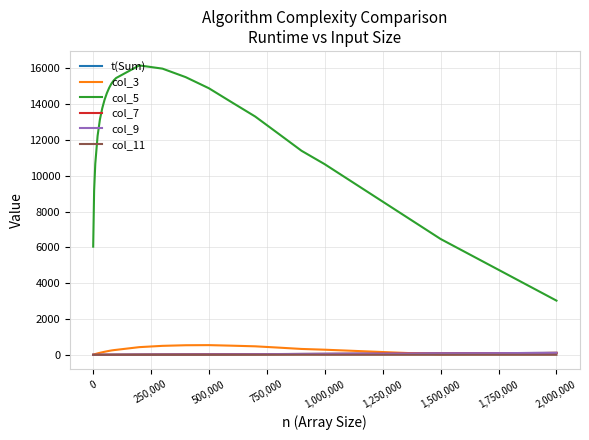

Which series has the largest total across all categories?

col_5